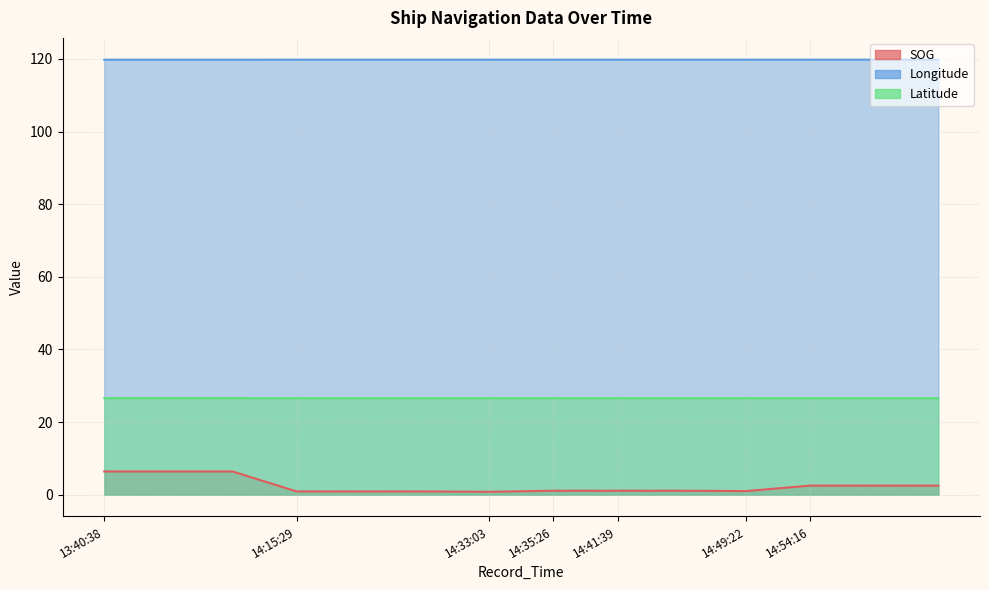

Reading left to right, transcribe all the data shown in this chart.

SOG: 6.4	6.4	6.4	0.9	0.9	0.9	0.8	1.1	1.1	1.1	1.0	2.5	2.5	2.5
Longitude: 119.8	119.8	119.8	119.8	119.8	119.8	119.8	119.8	119.8	119.8	119.8	119.8	119.8	119.8
Latitude: 26.6	26.6	26.6	26.6	26.6	26.6	26.6	26.6	26.6	26.6	26.6	26.6	26.6	26.6